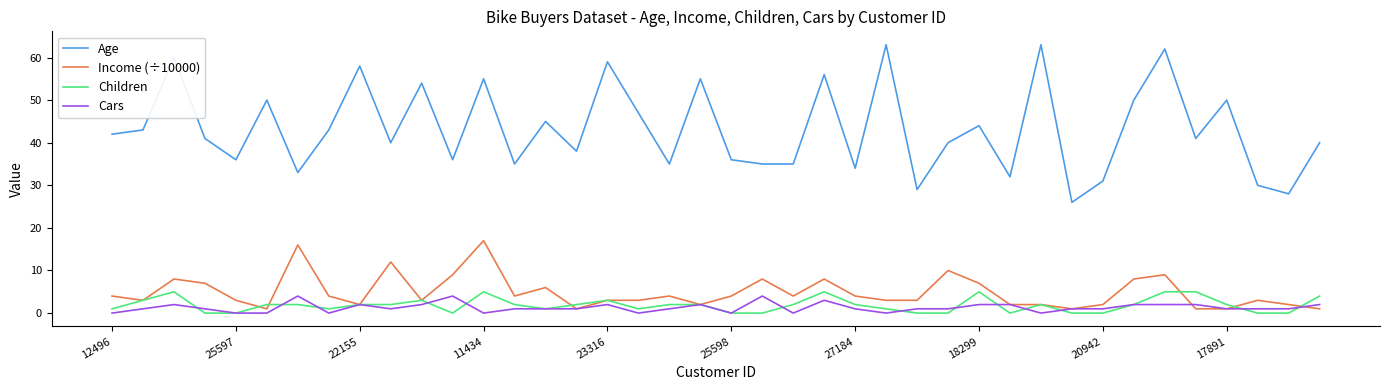

What is the maximum value for Income (÷10000)?

17